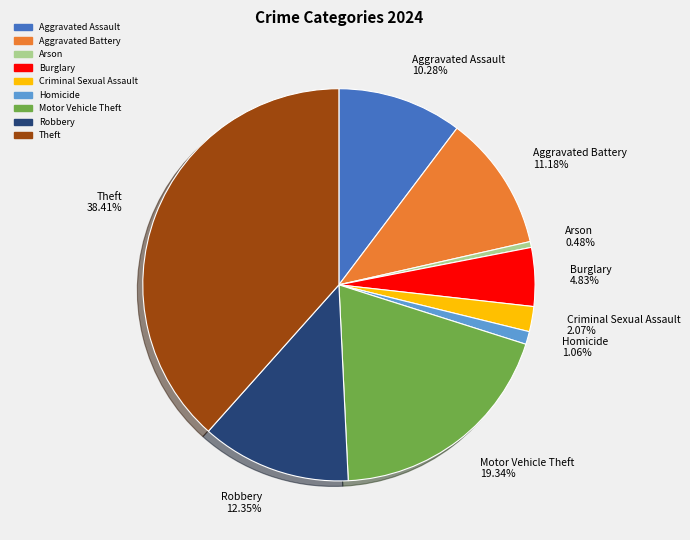

What portion of the pie excludes Homicide?

98.9%